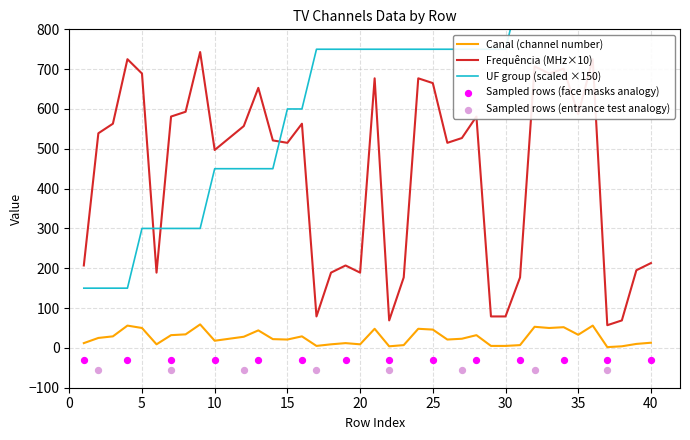

What is the total value across all series at 7?

913